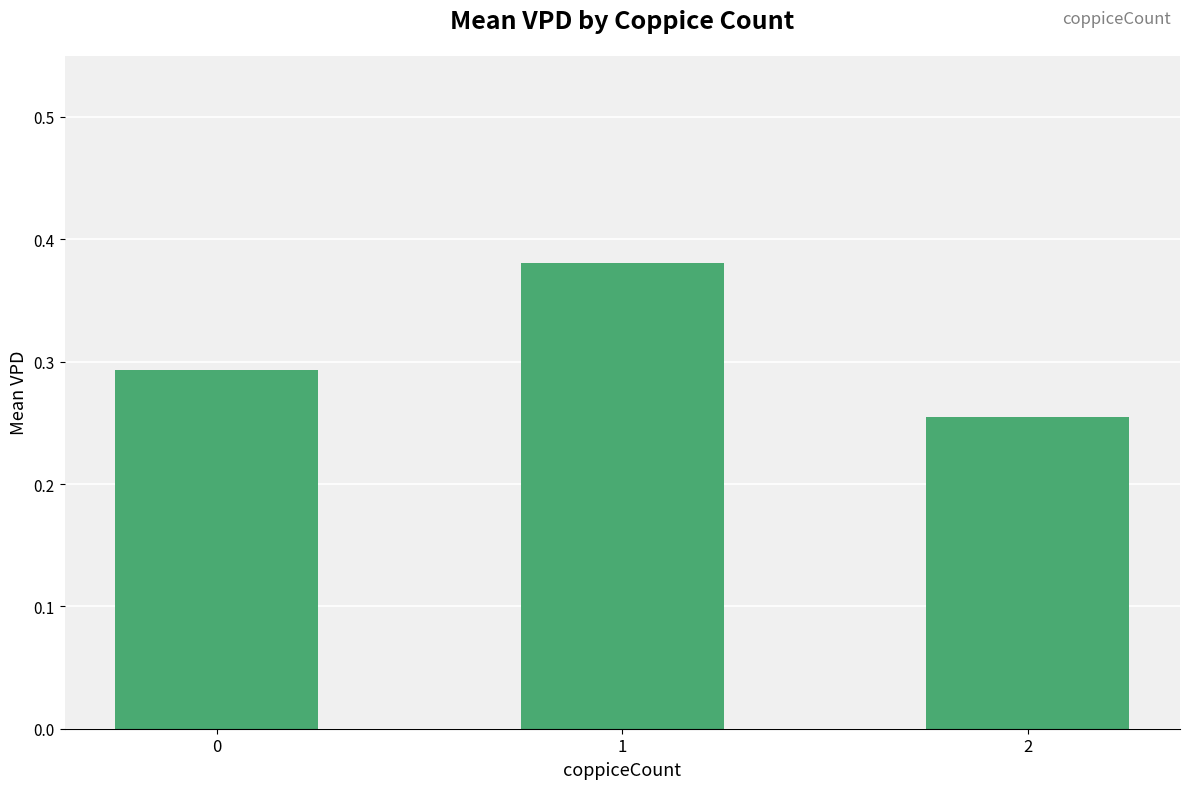

What is the sum of all values?

0.9